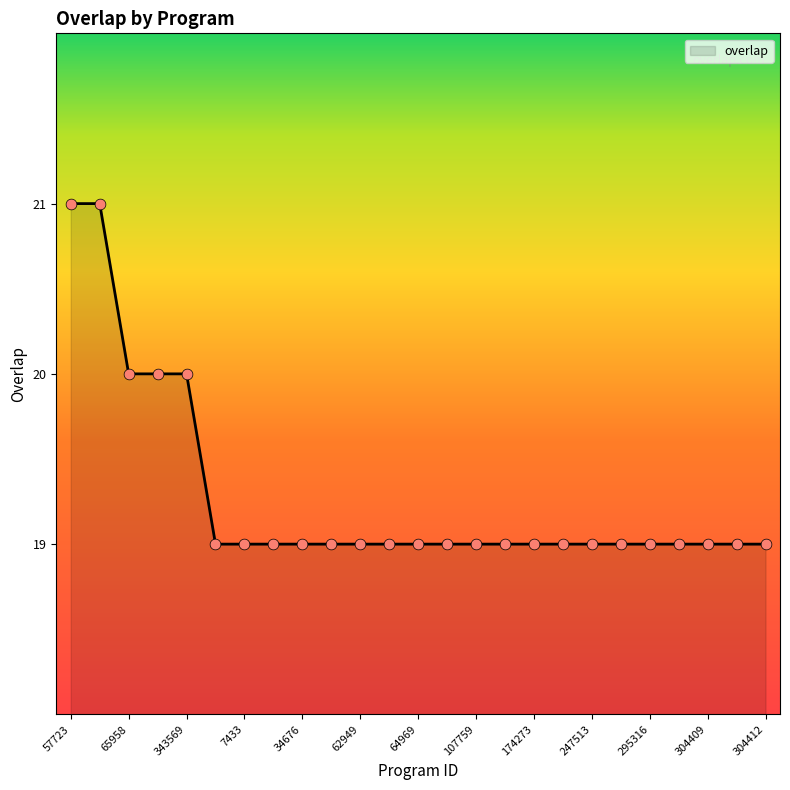

What is the maximum value shown in the chart?

21